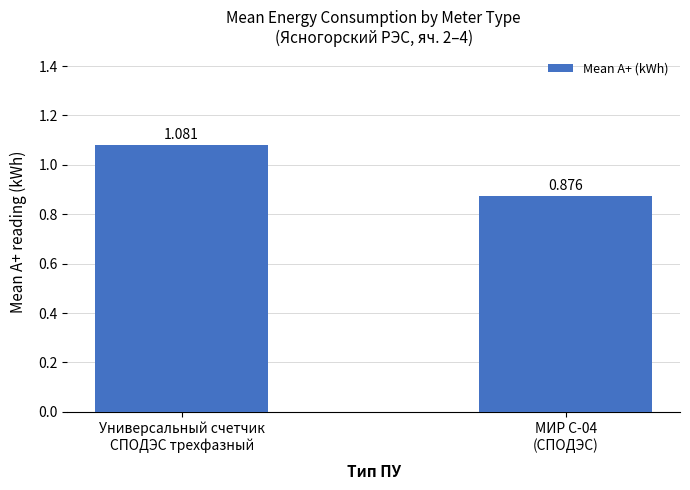

What is the label of the 2nd bar from the left?

МИР С-04
(СПОДЭС)